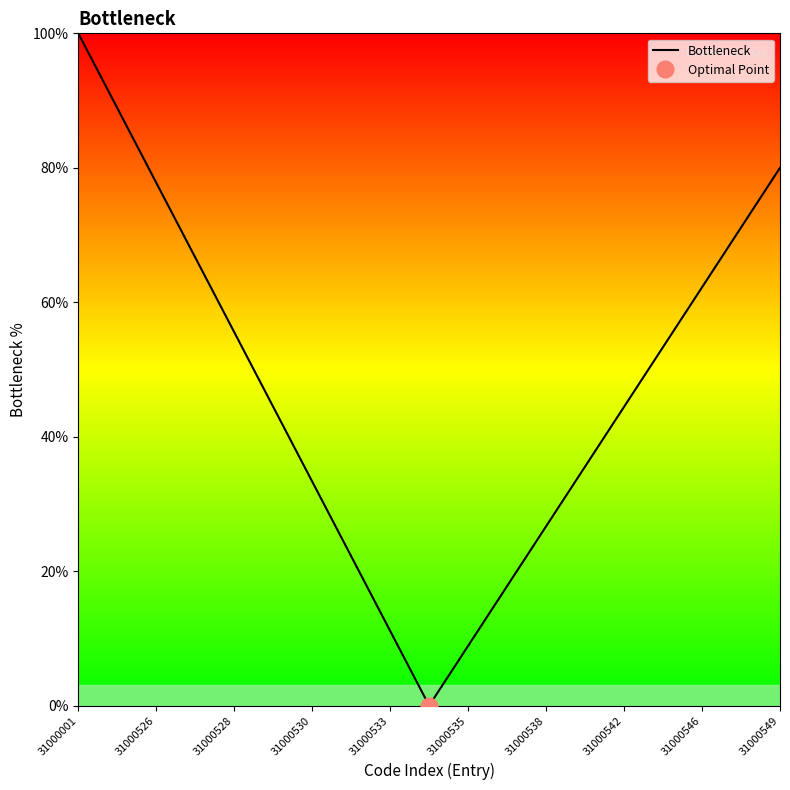

Reading right to left, list all the values displayed in this chart.

80.0	71.1	62.2	53.3	44.4	35.6	26.7	17.8	8.9	0.0	11.1	22.2	33.3	44.4	55.6	66.7	77.8	88.9	100.0